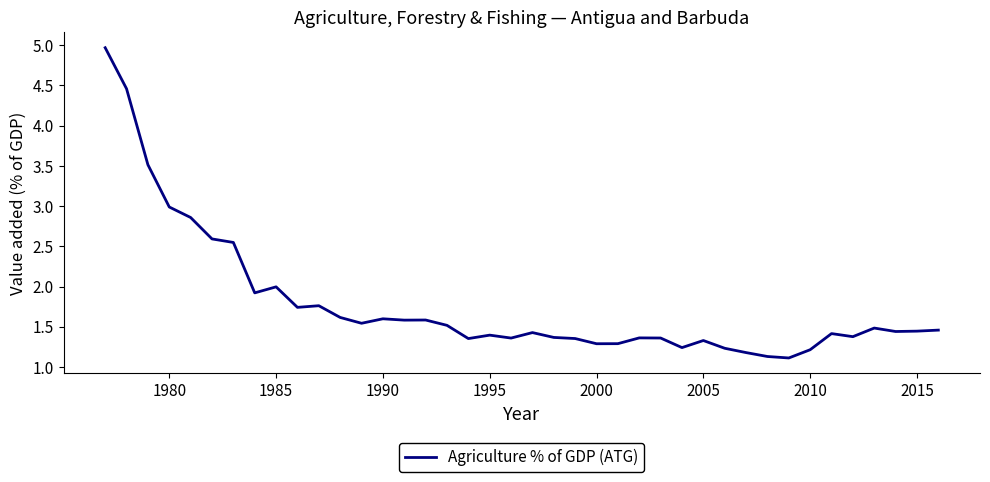

What is the difference between the maximum and minimum values?

3.9